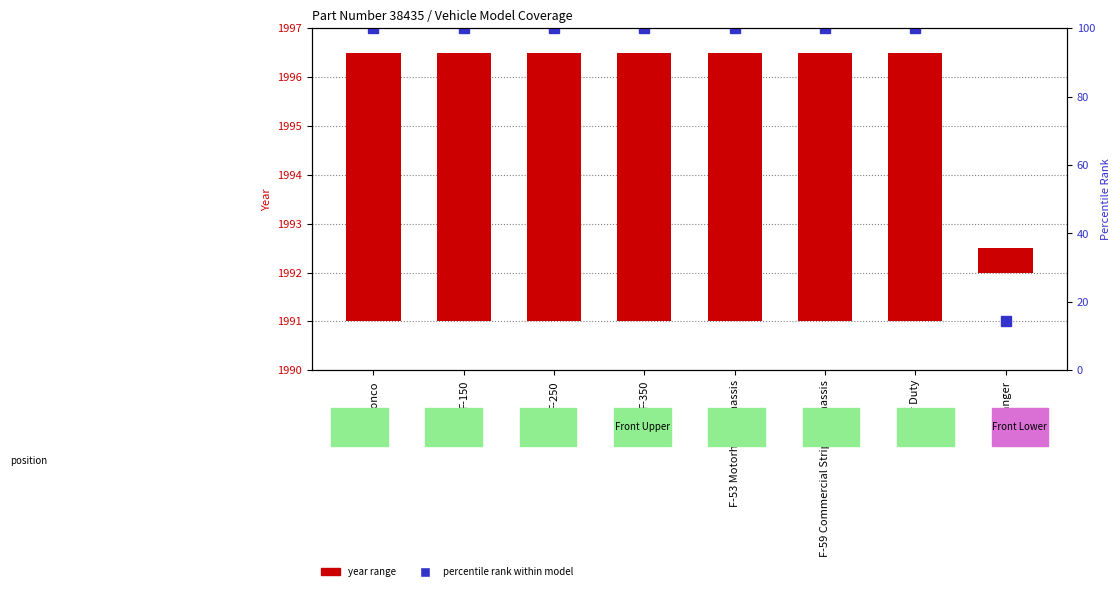

How many distinct data groups are displayed?

2